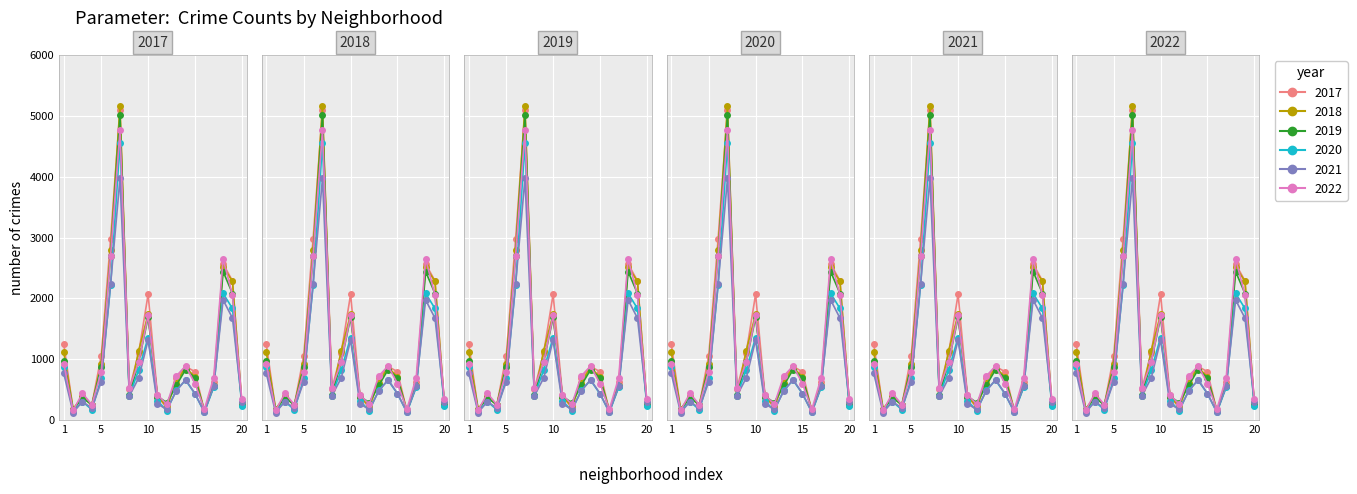

How many interior local peaks does the 2021 series have?

5